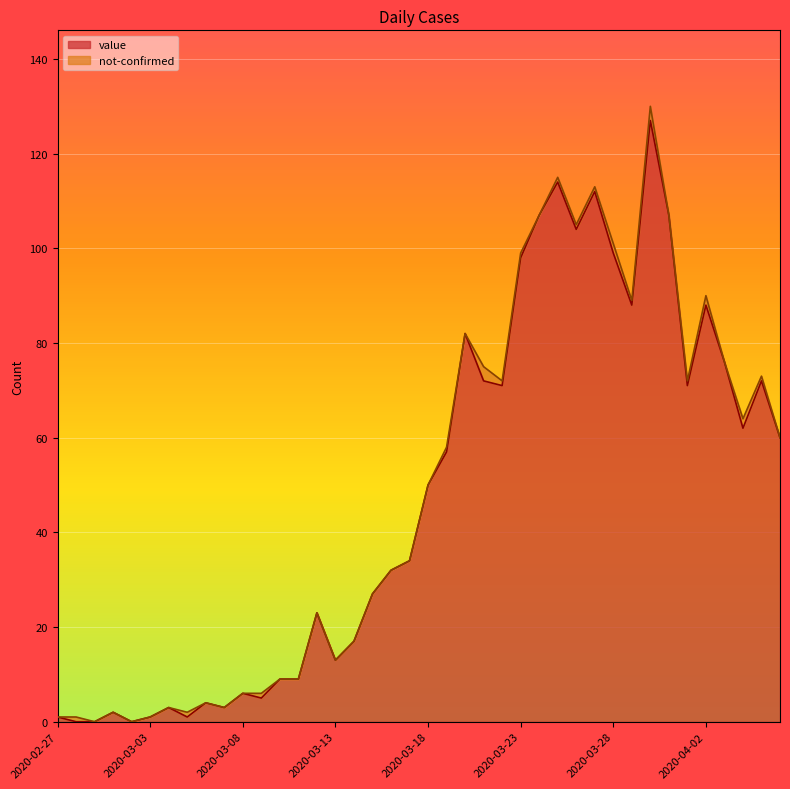

Reading left to right, transcribe all the data shown in this chart.

2020-02-27=1	2020-02-28=0	2020-02-29=0	2020-03-01=2	2020-03-02=0	2020-03-03=1	2020-03-04=3	2020-03-05=1	2020-03-06=4	2020-03-07=3	2020-03-08=6	2020-03-09=5	2020-03-10=9	2020-03-11=9	2020-03-12=23	2020-03-13=13	2020-03-14=17	2020-03-15=27	2020-03-16=32	2020-03-17=34	2020-03-18=50	2020-03-19=57	2020-03-20=82	2020-03-21=72	2020-03-22=71	2020-03-23=98	2020-03-24=107	2020-03-25=114	2020-03-26=104	2020-03-27=112	2020-03-28=99	2020-03-29=88	2020-03-30=127	2020-03-31=107	2020-04-01=71	2020-04-02=88	2020-04-03=76	2020-04-04=62	2020-04-05=72	2020-04-06=60